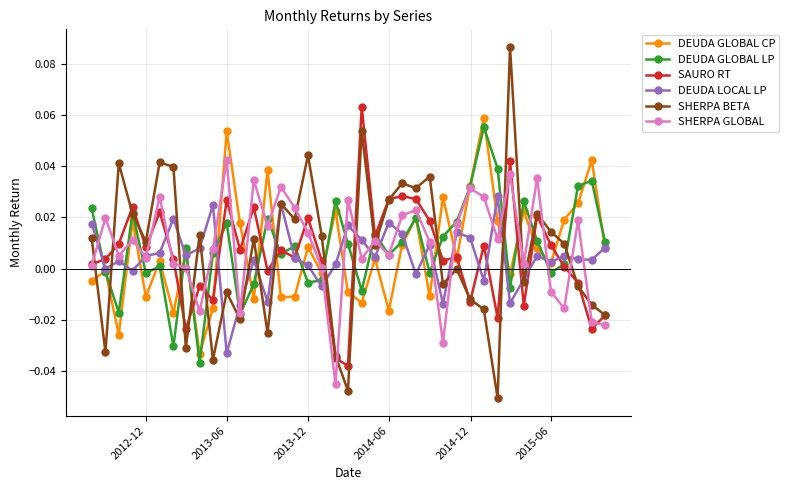

True or false: DEUDA GLOBAL CP has more than 0 interior local peaks.

True